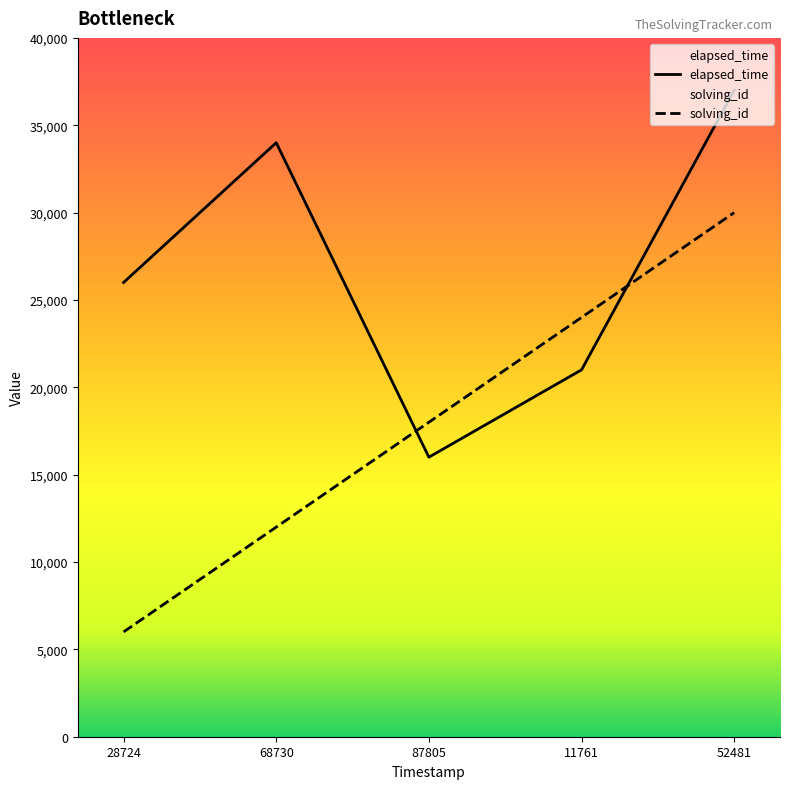

True or false: solving_id has a value of 9403 at 28724.

False